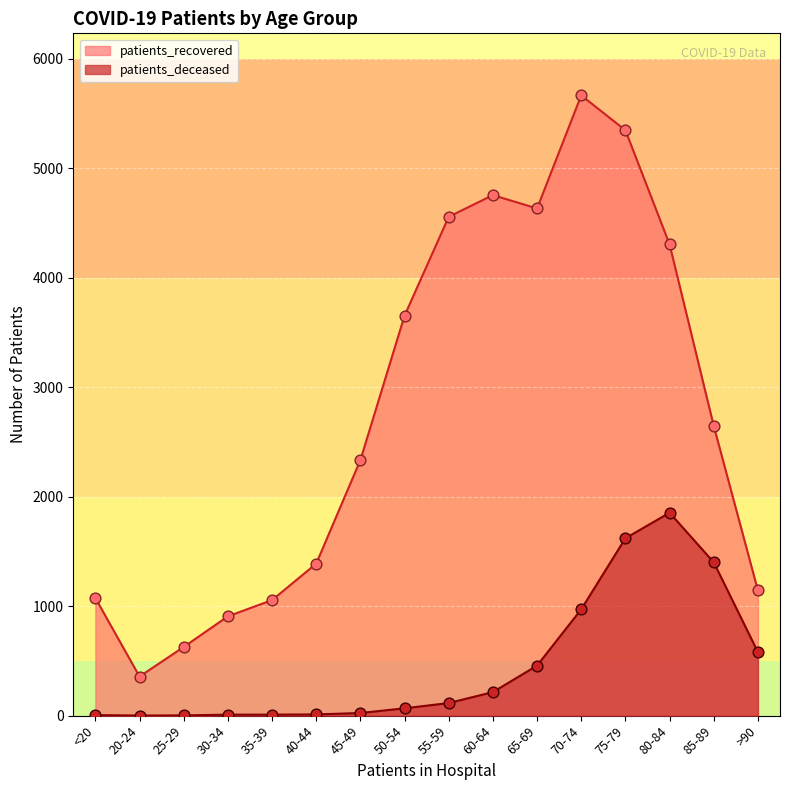

Which series has the widest spread of Y values?

patients_recovered